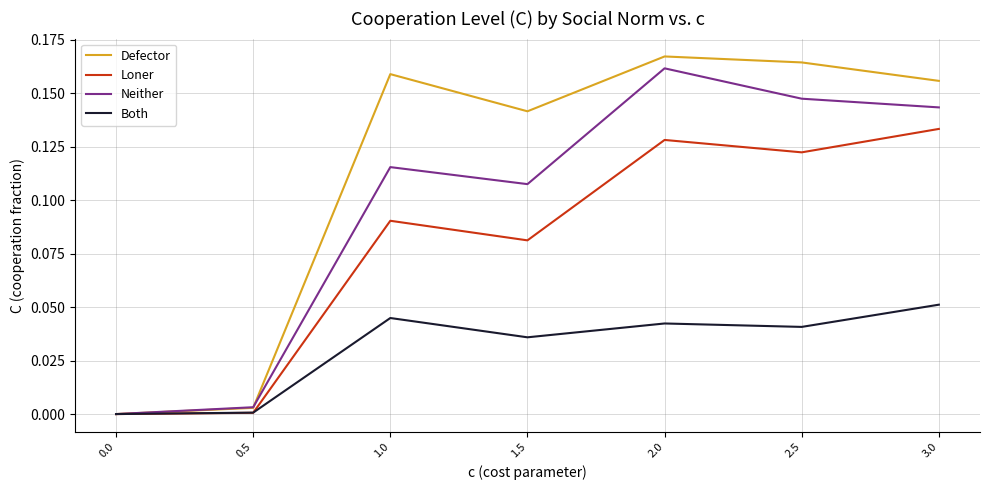

The Defector series shows 0.3 at 2.0. True or false?

False